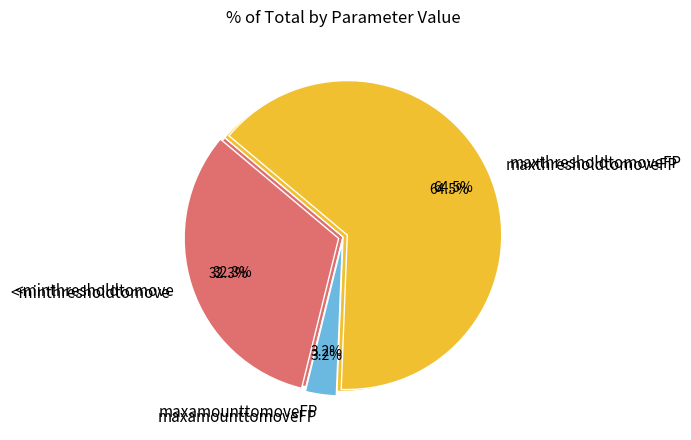

To the nearest percent, what is the average slice percentage?

33%